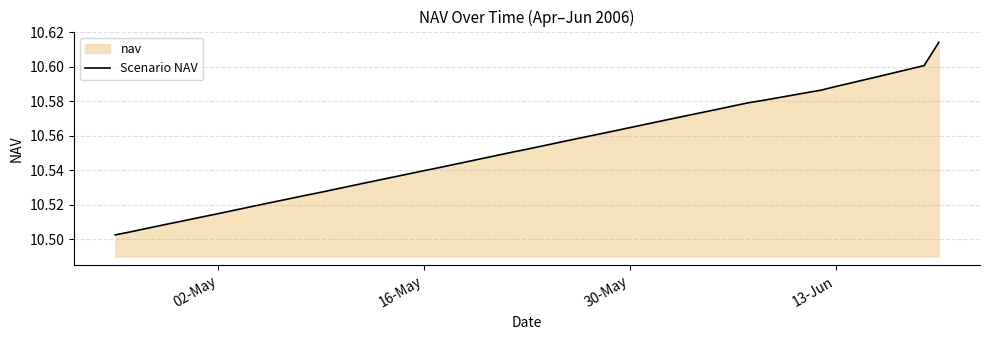

What is the ratio of the value at 16-May to the value at 13-Jun?

1.0